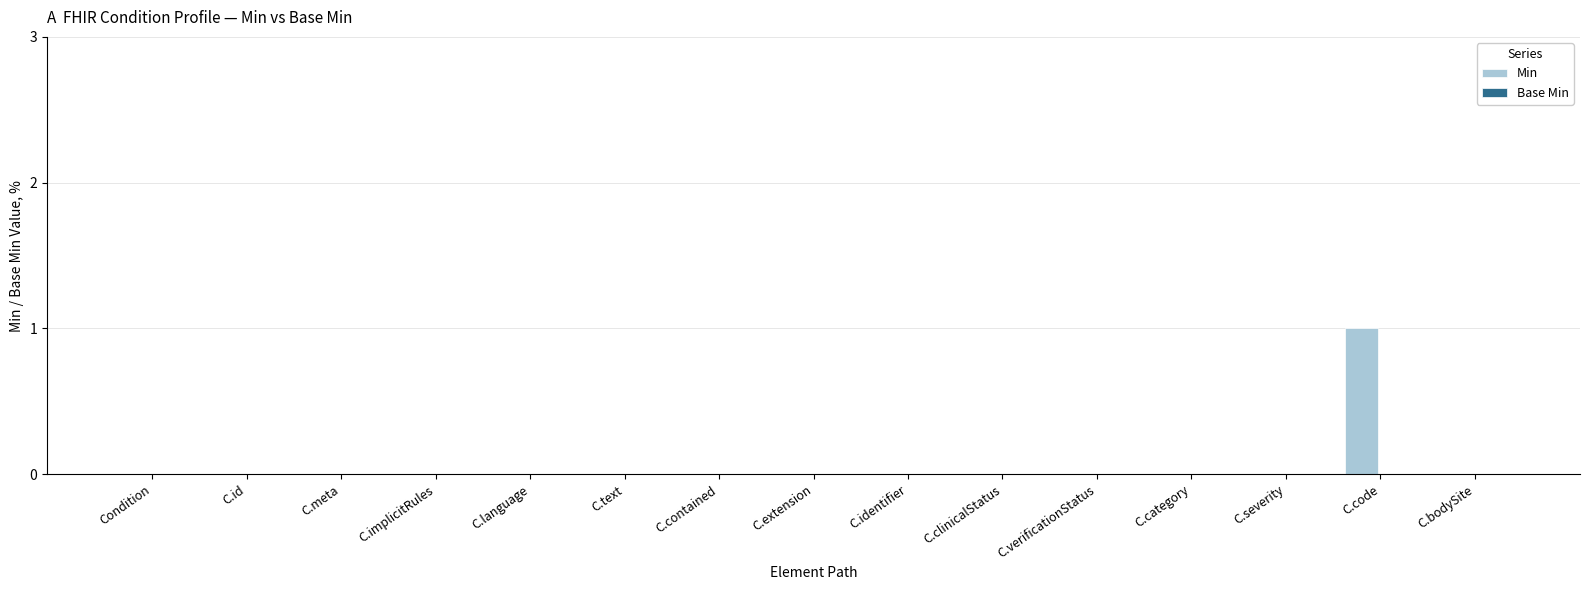

How many categories are shown in the chart?

15